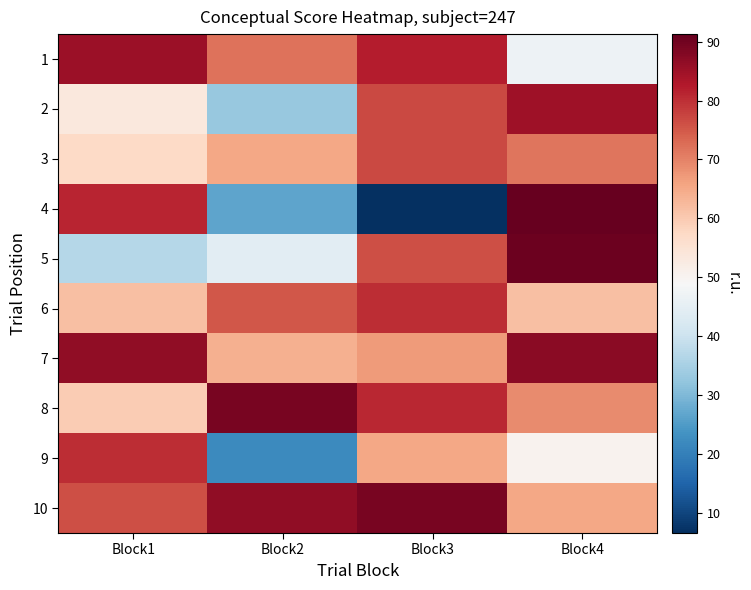

How many categories are shown in the chart?

4